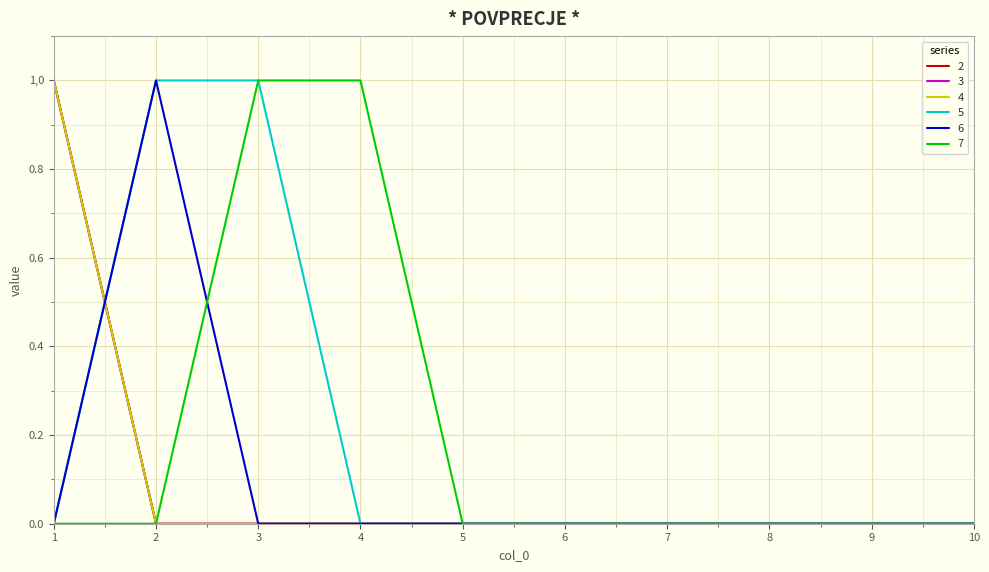

Does the chart display data point markers on the line(s)?

No